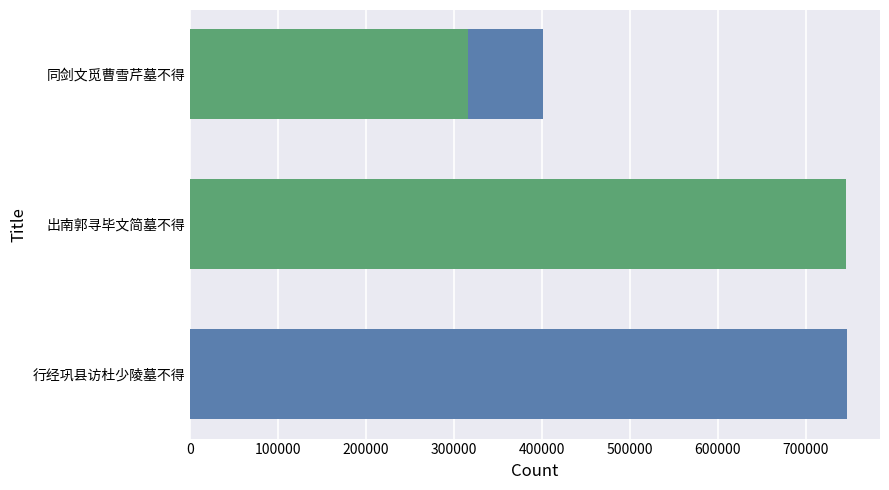

True or false: the data shows 178344 at 同剑文觅曹雪芹墓不得.

False